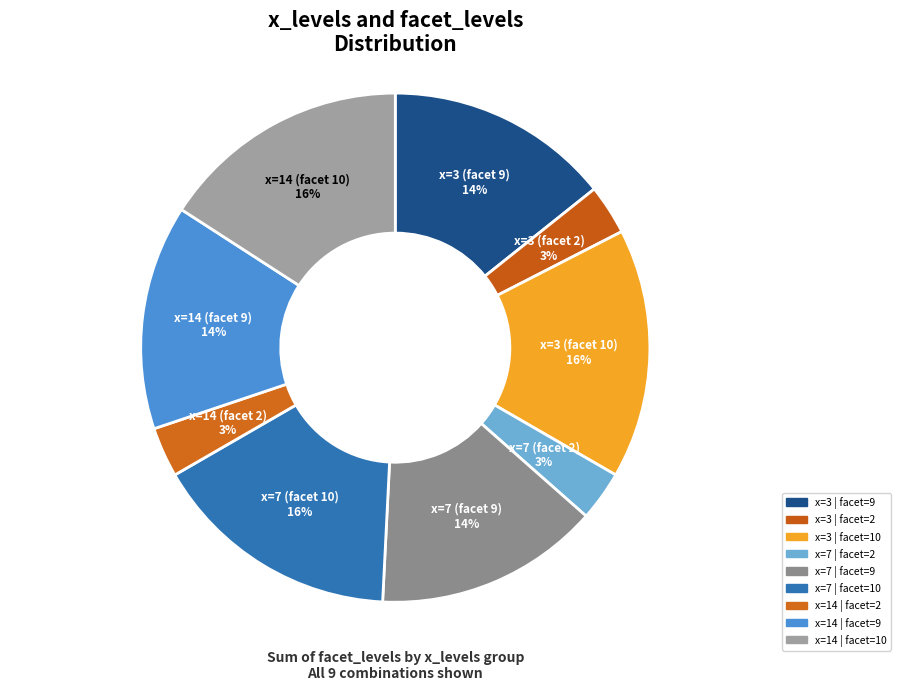

Count the number of slices in the pie.

9